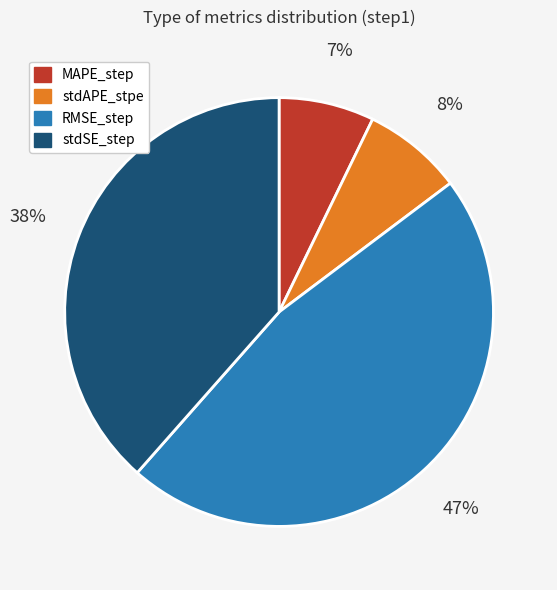

What percentage is the stdSE_step slice, to the nearest percent?

38%